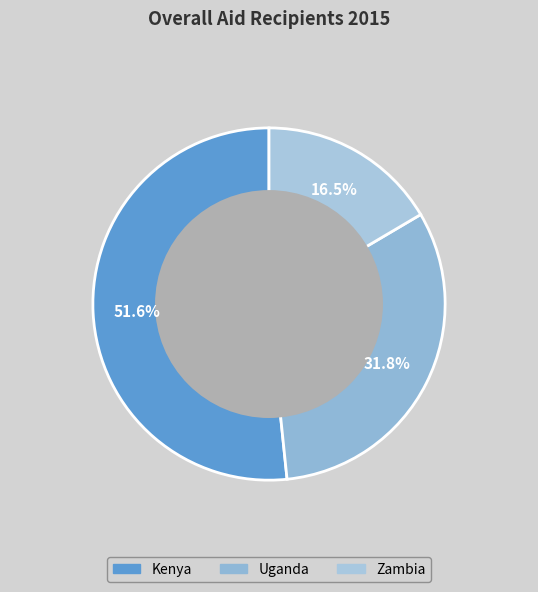

To the nearest percent, what is the difference between the largest and smallest slice percentages?

35%